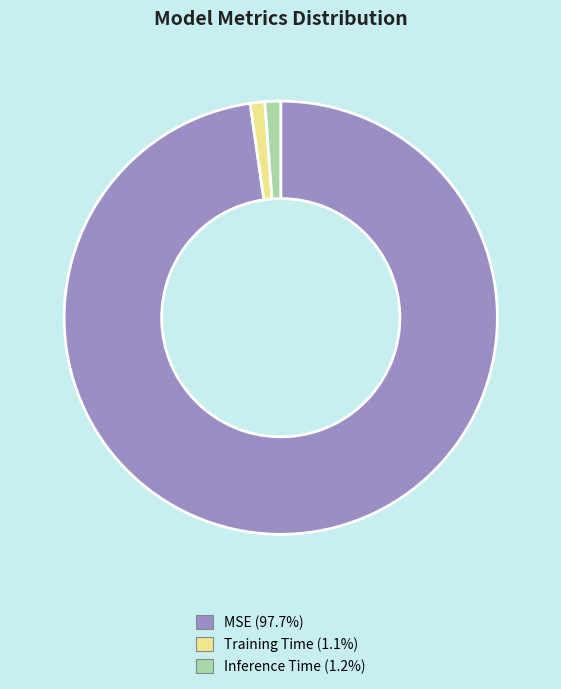

Is it true that Inference Time is 1% of the pie?

True